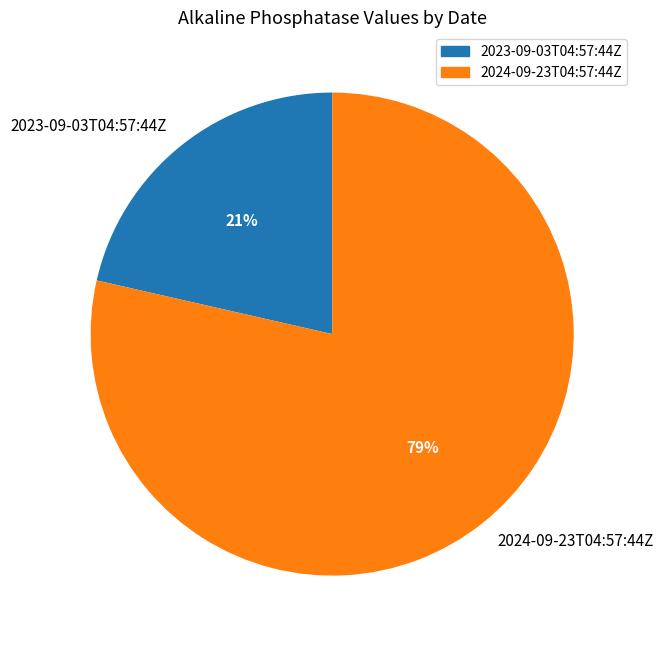

What is the ratio of the value at 2023-09-03T04:57:44Z to the value at 2024-09-23T04:57:44Z?

0.3